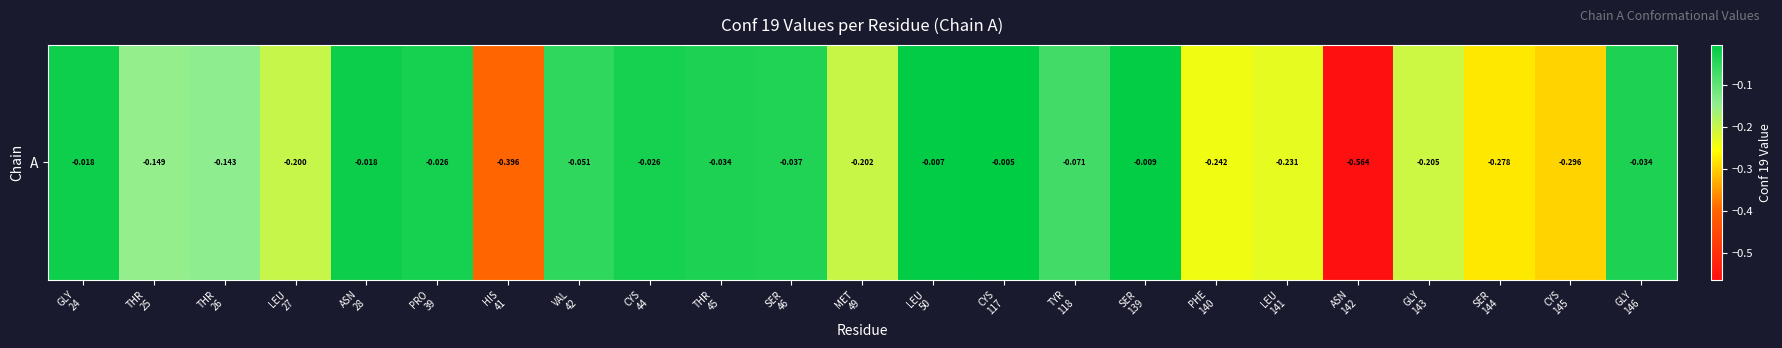

The chart shows a value of -0.2 at GLY
143. True or false?

True